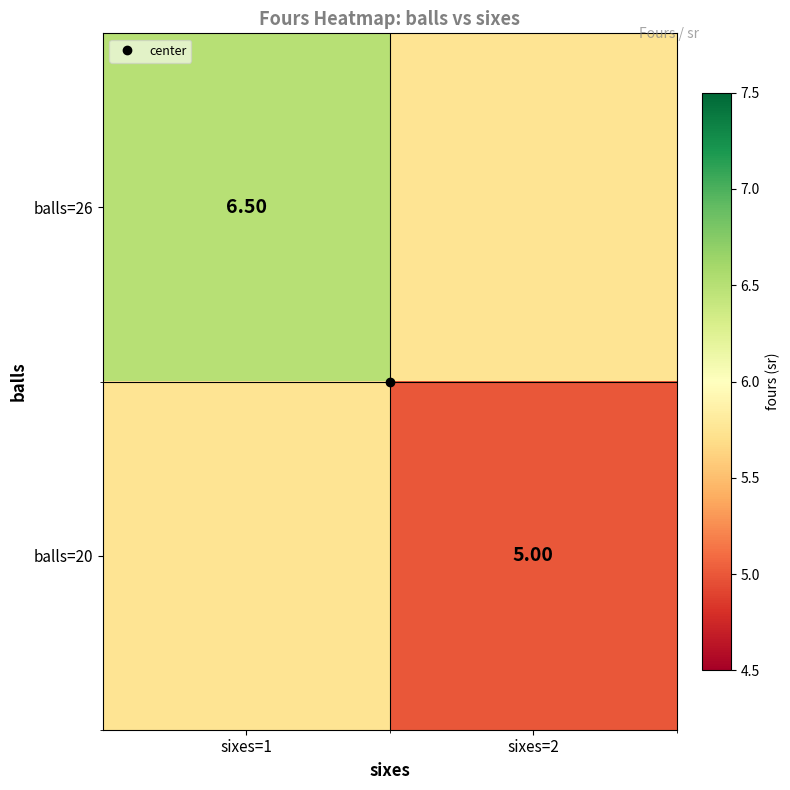

Where is balls=20 nearest to the value 5?

sixes=2